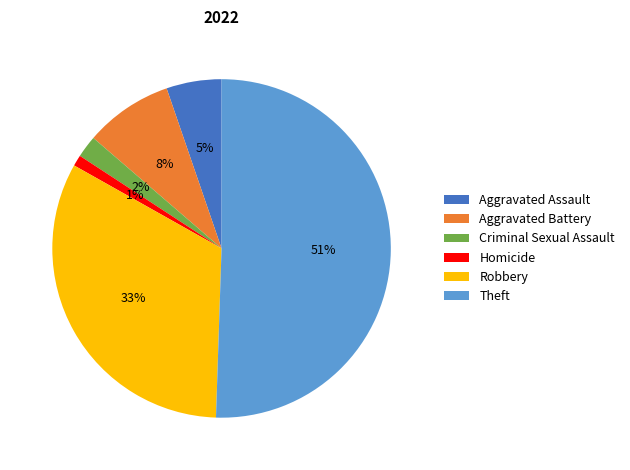

How many slices are in this pie chart?

6